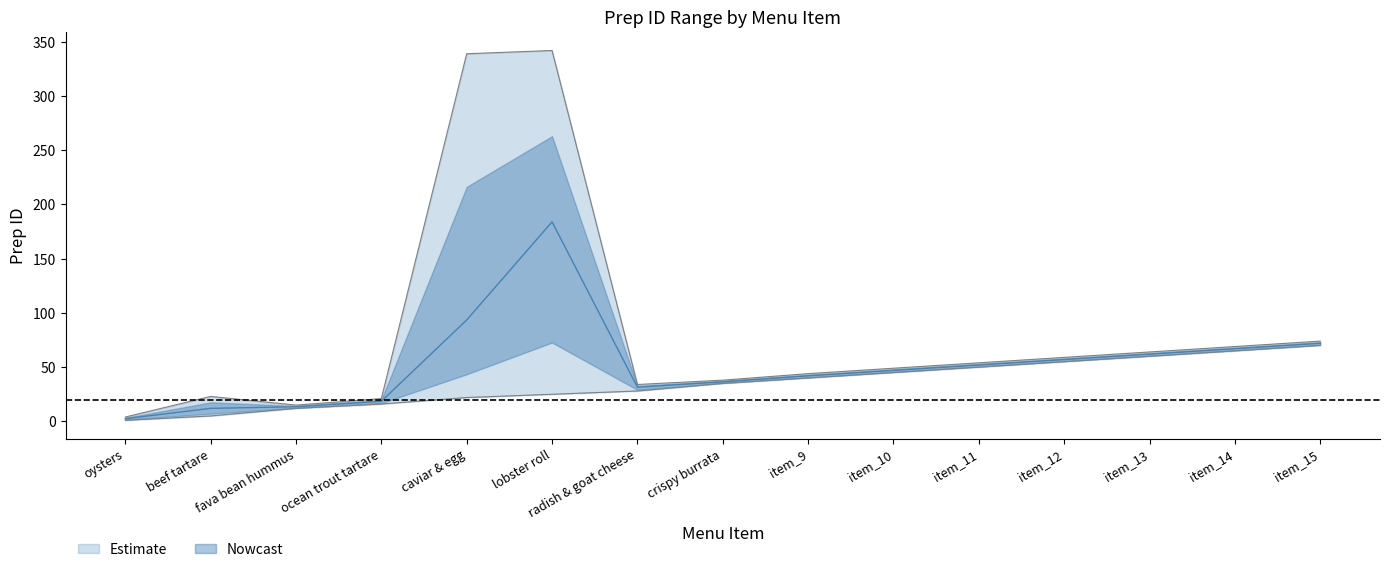

Which has a higher value, item_12 or item_10?

item_12